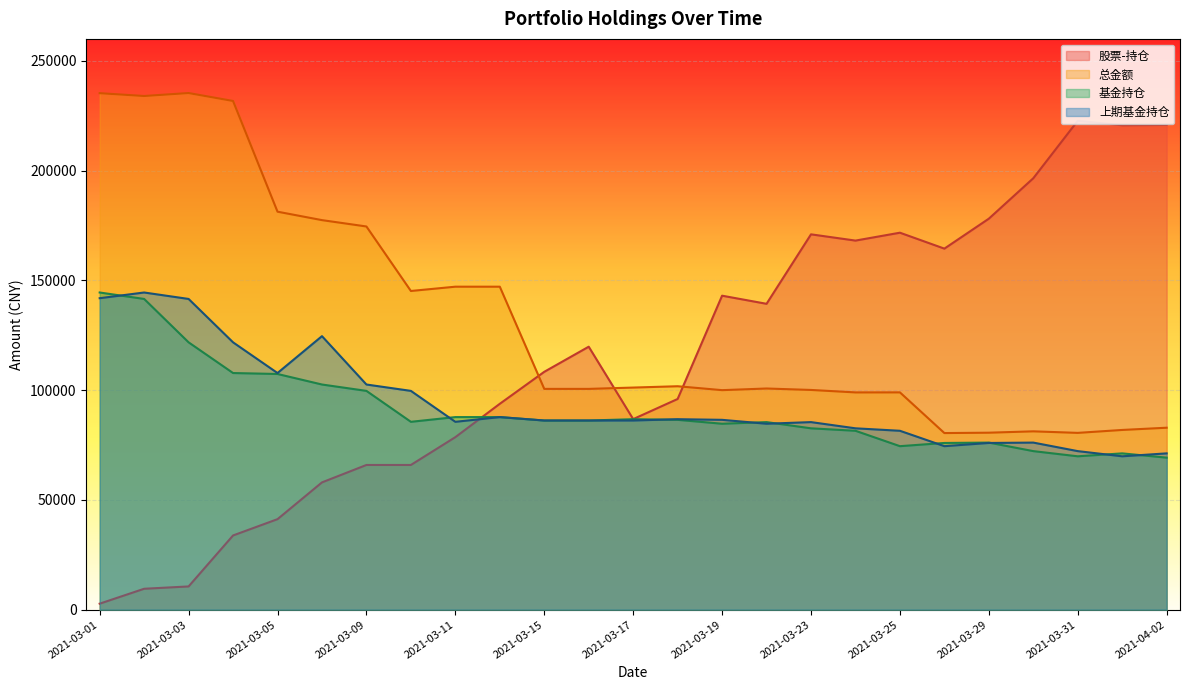

The 上期基金持仓 series shows 51878.0 at 2021-03-19. True or false?

False